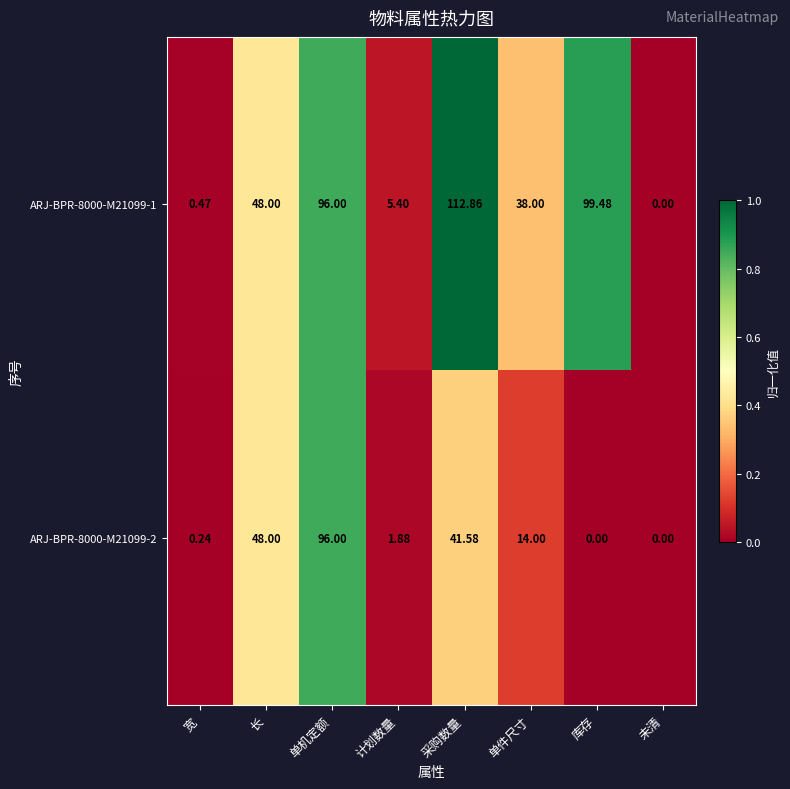

Count the number of categories in the chart.

8